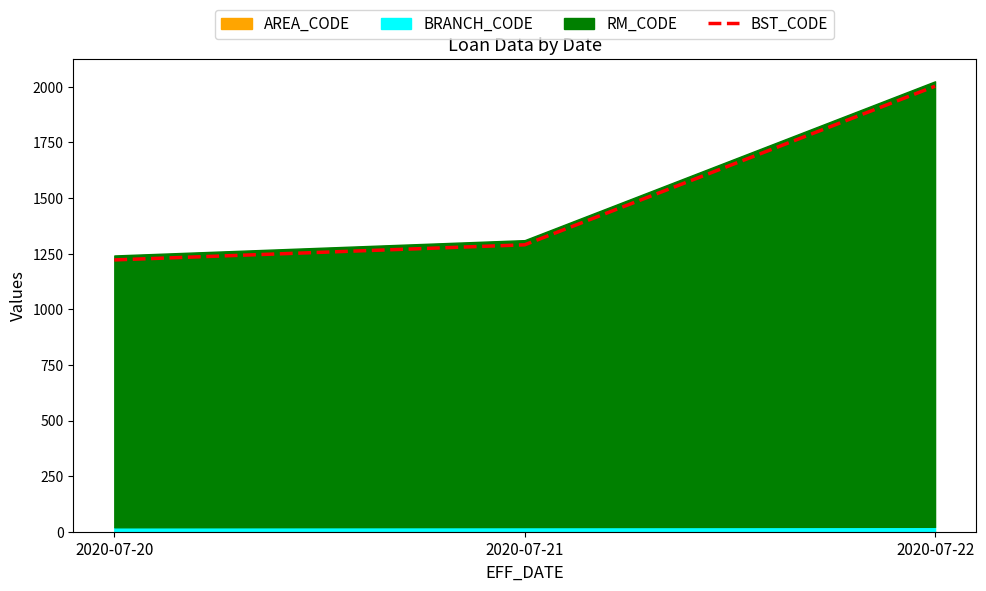

How many lines are shown in the chart?

1